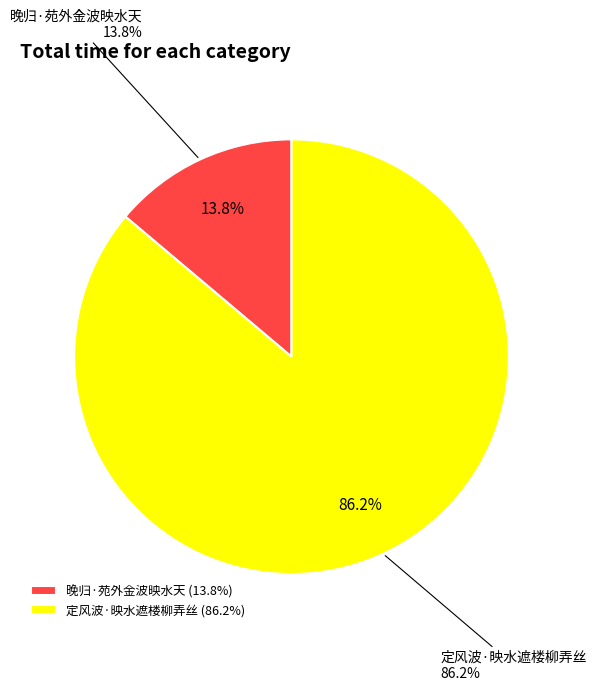

Rank the categories by value from lowest to highest.

晚归·苑外金波映水天, 定风波·映水遮楼柳弄丝